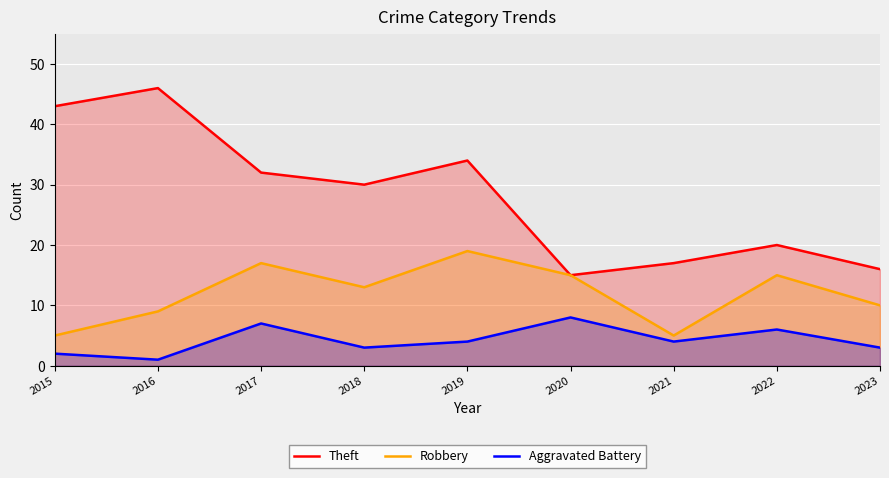

Which series has the largest total across all categories?

Theft